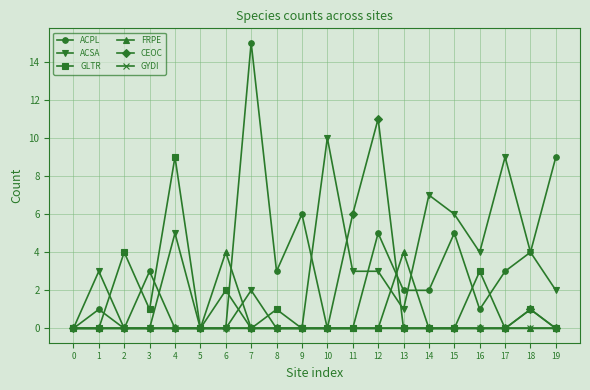

Is the value of GLTR at 6 greater than the value of ACSA at 3?

Yes